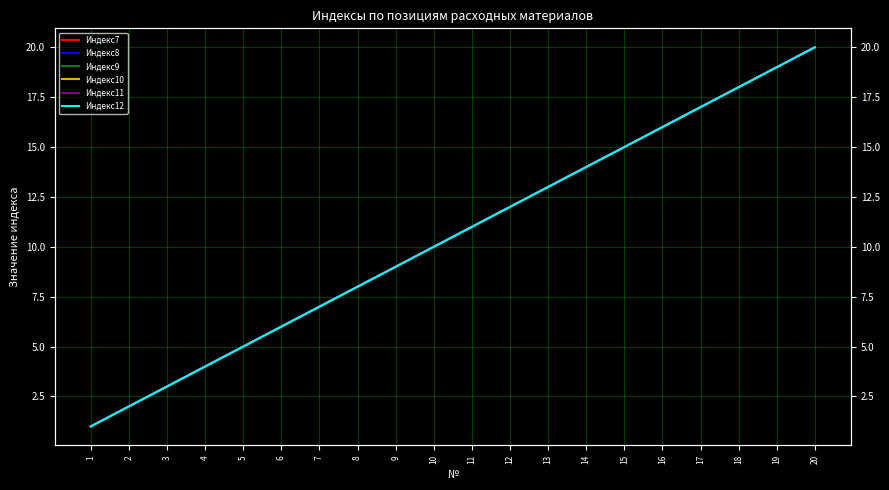

How many data points does each series have?

20